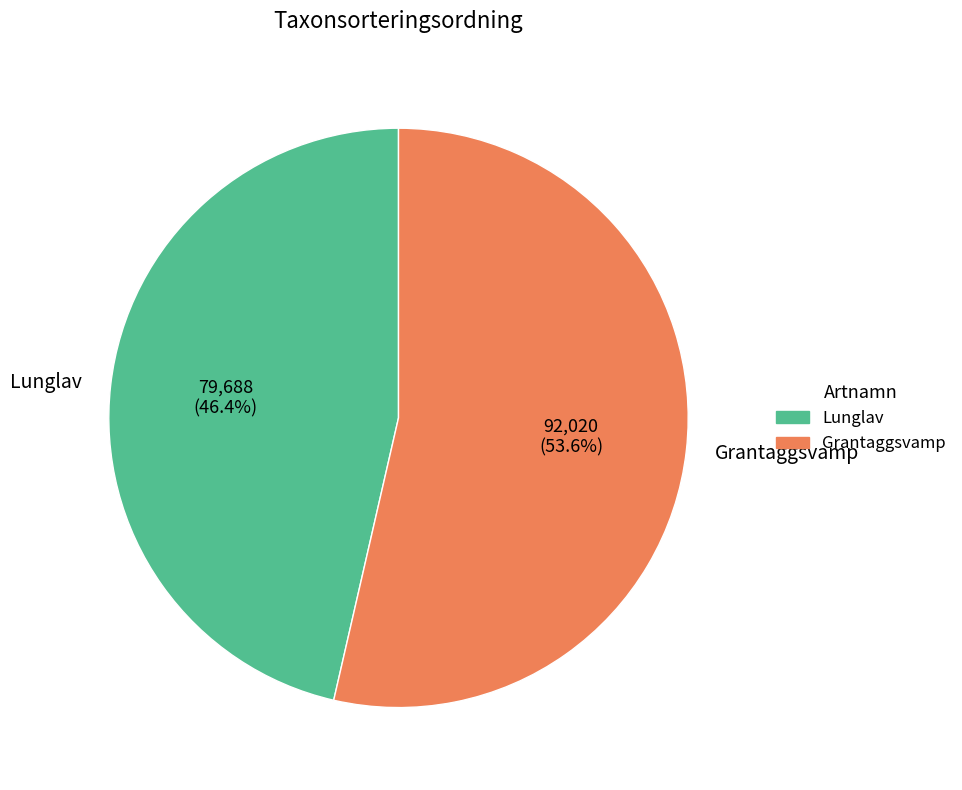

Which has a higher value, Grantaggsvamp or Lunglav?

Grantaggsvamp